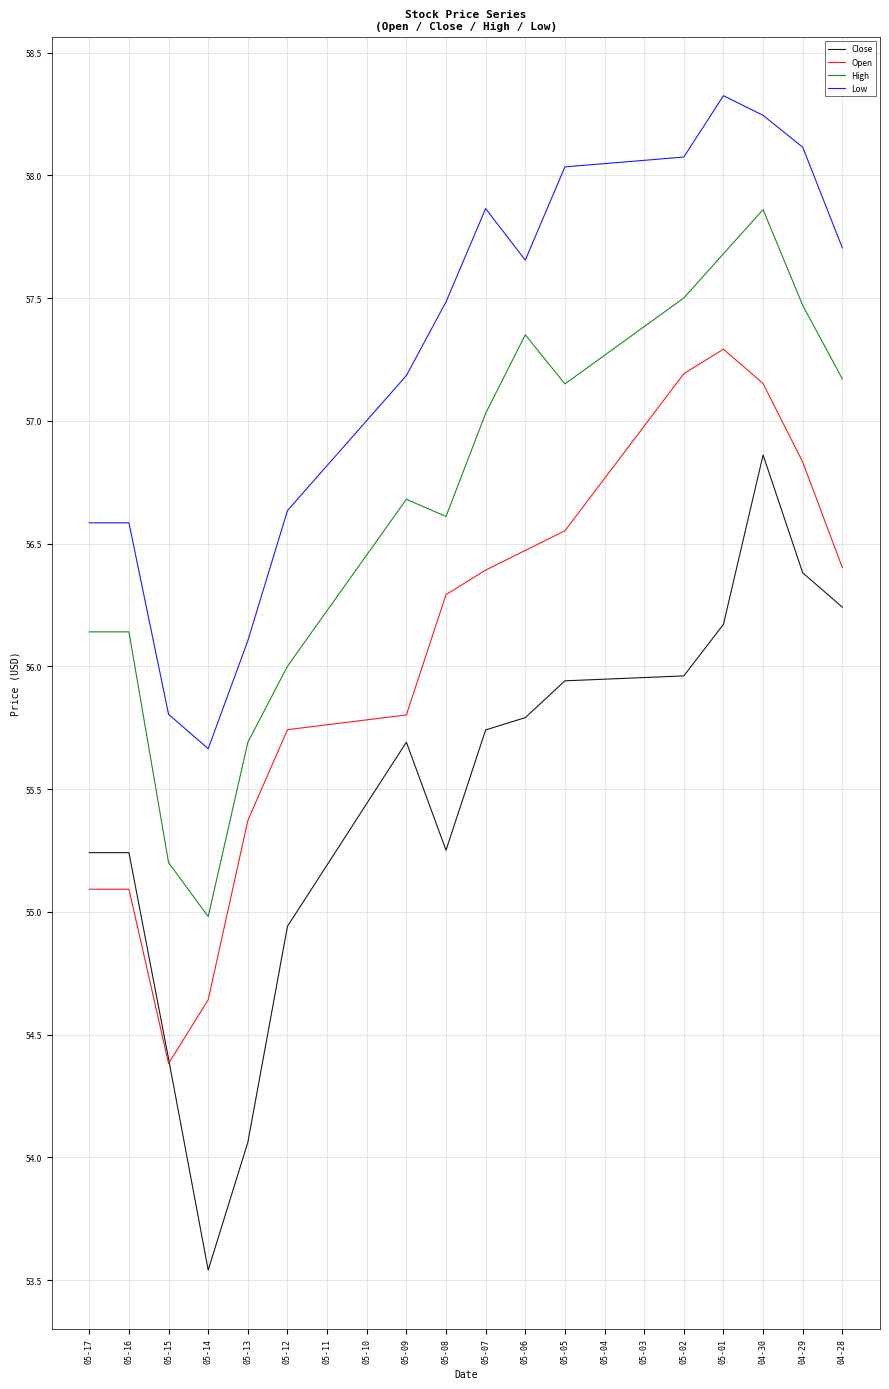

How many series are shown in this chart?

4